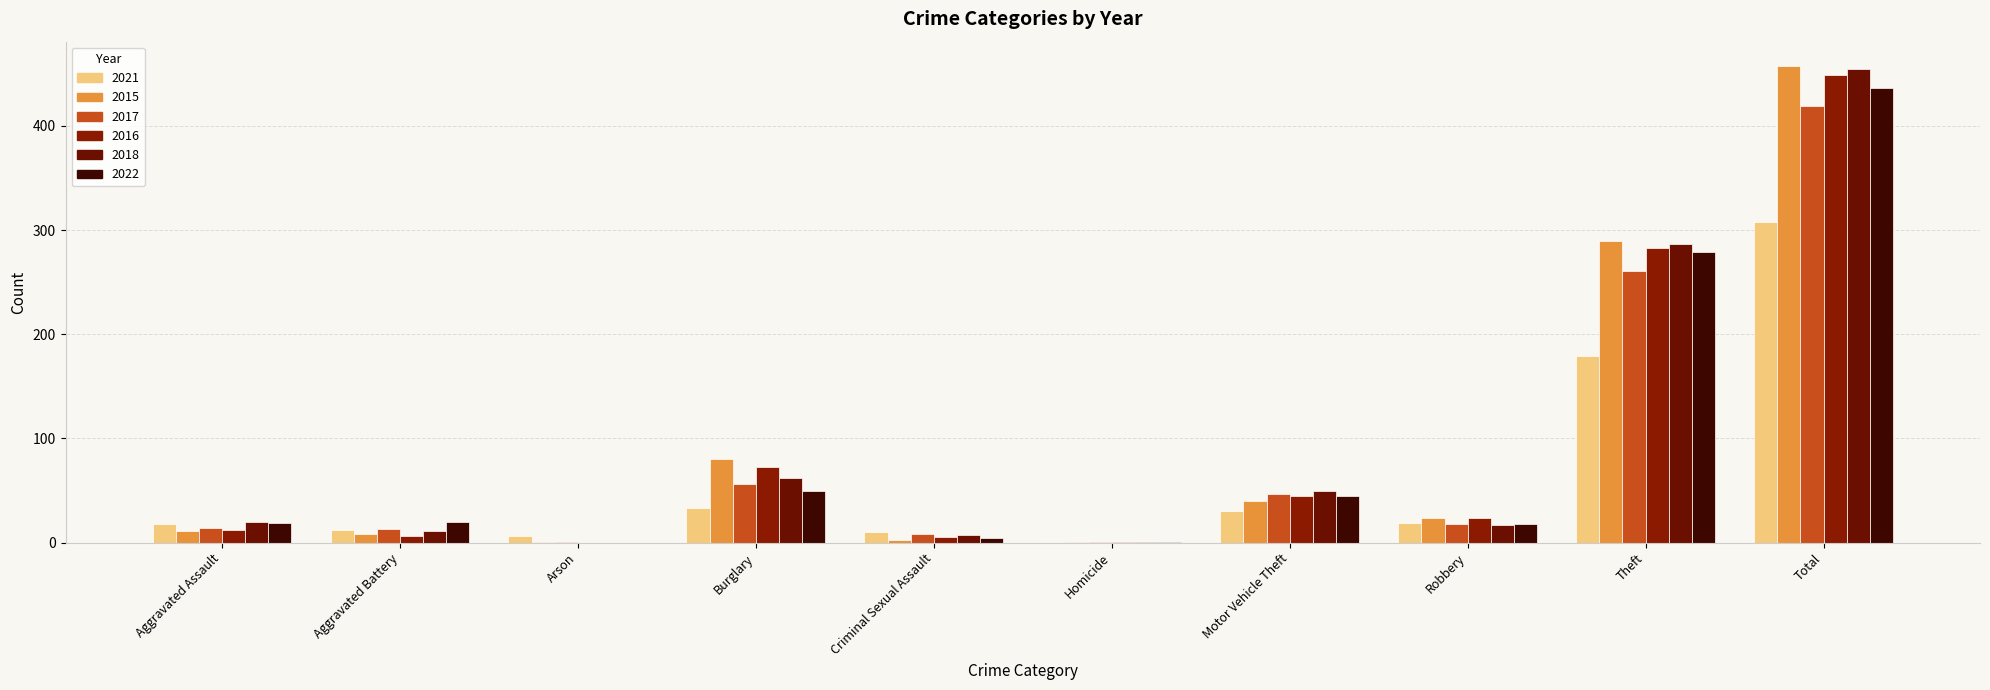

What is the maximum value for 2016?

449